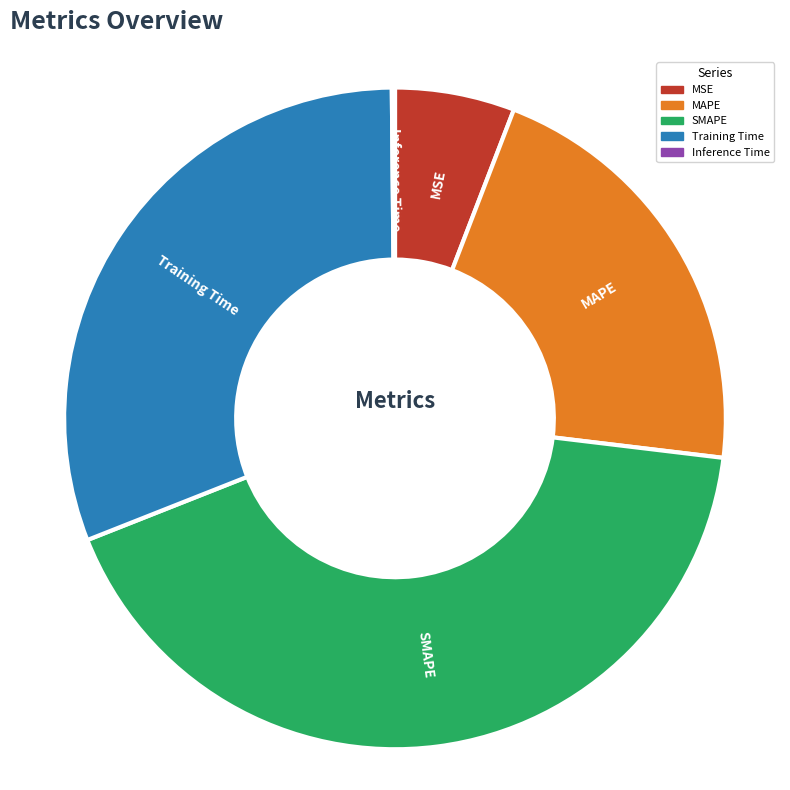

Is it true that MAPE is 21% of the pie?

True